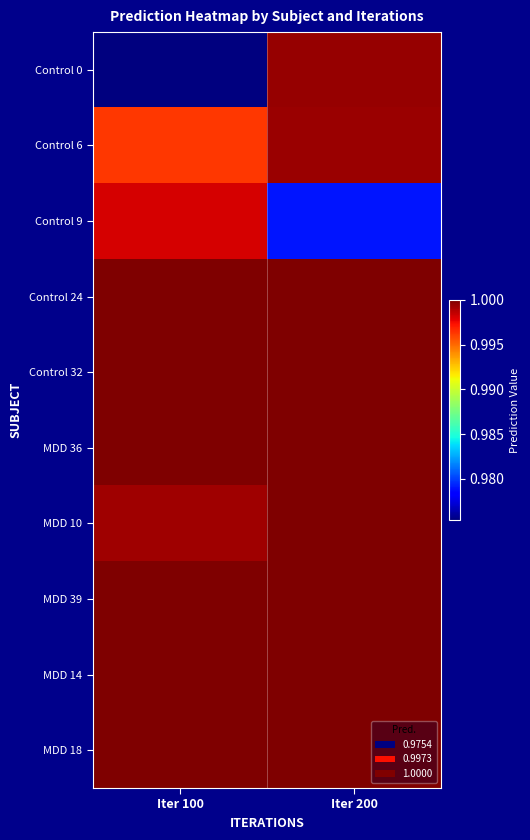

What is the total value across all series at Iter 100?

10.0